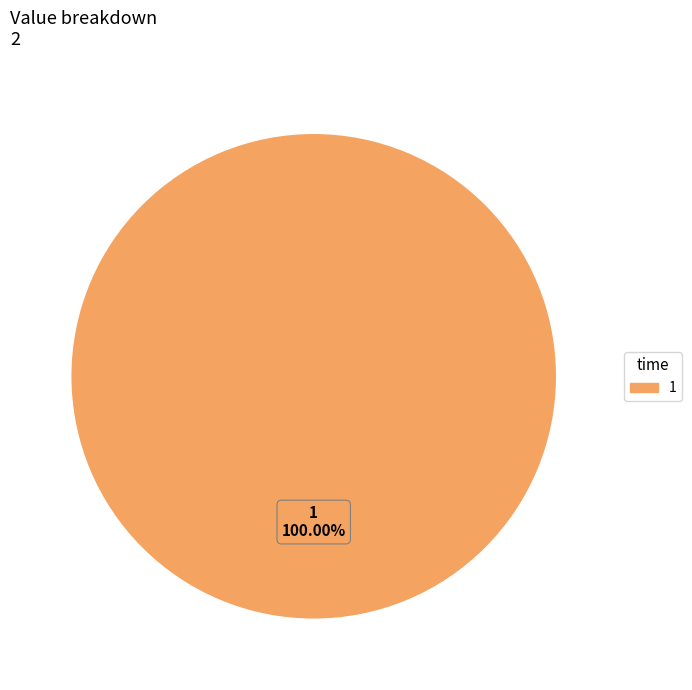

Is there any slice that represents more than half of the pie?

Yes